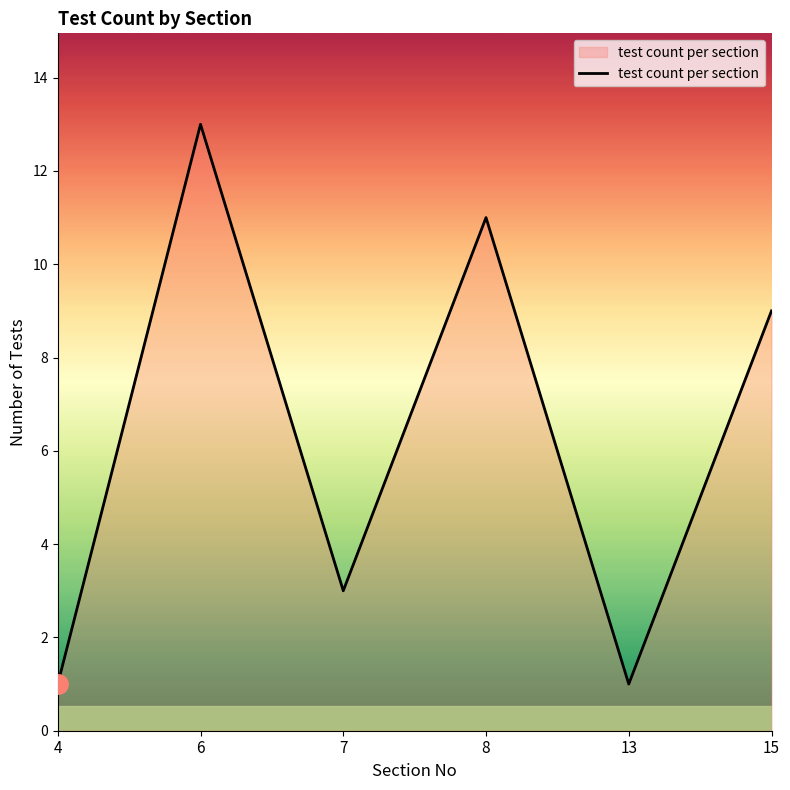

What is the maximum value shown in the chart?

13